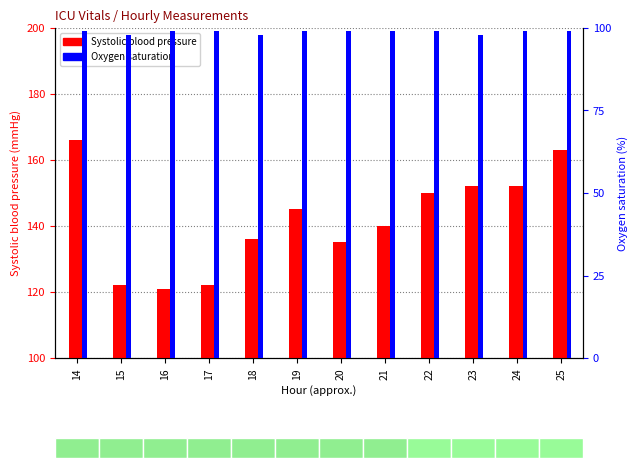

Is the value of Oxygen saturation at 17 greater than the value of Systolic blood pressure at 24?

No